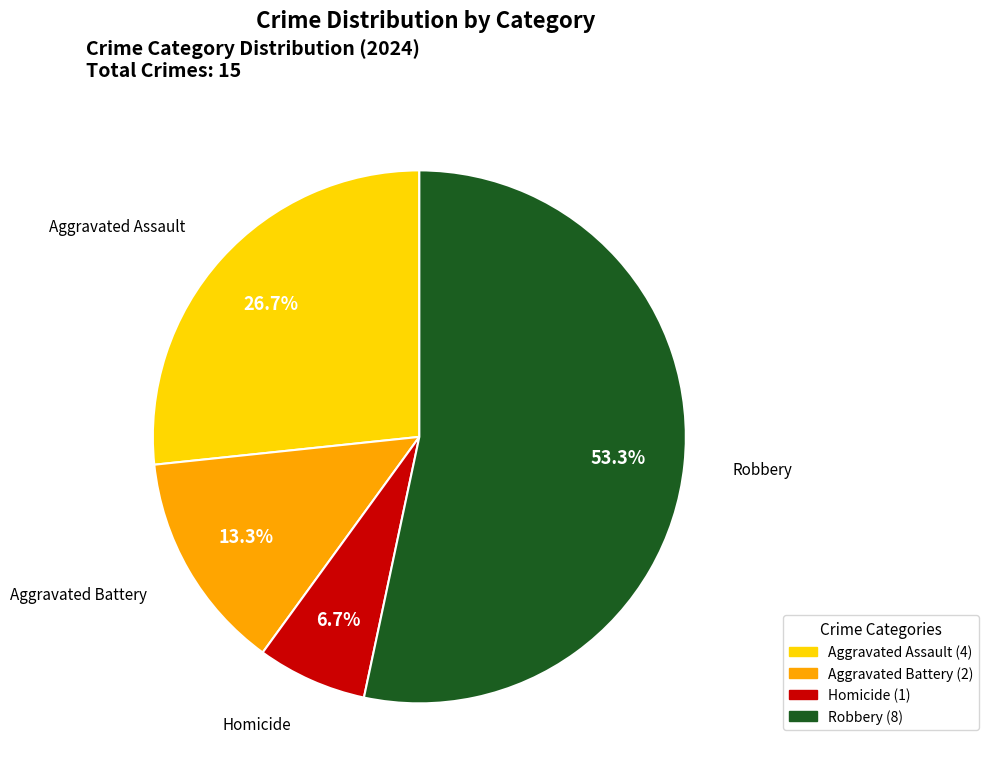

How many slices are in this pie chart?

4